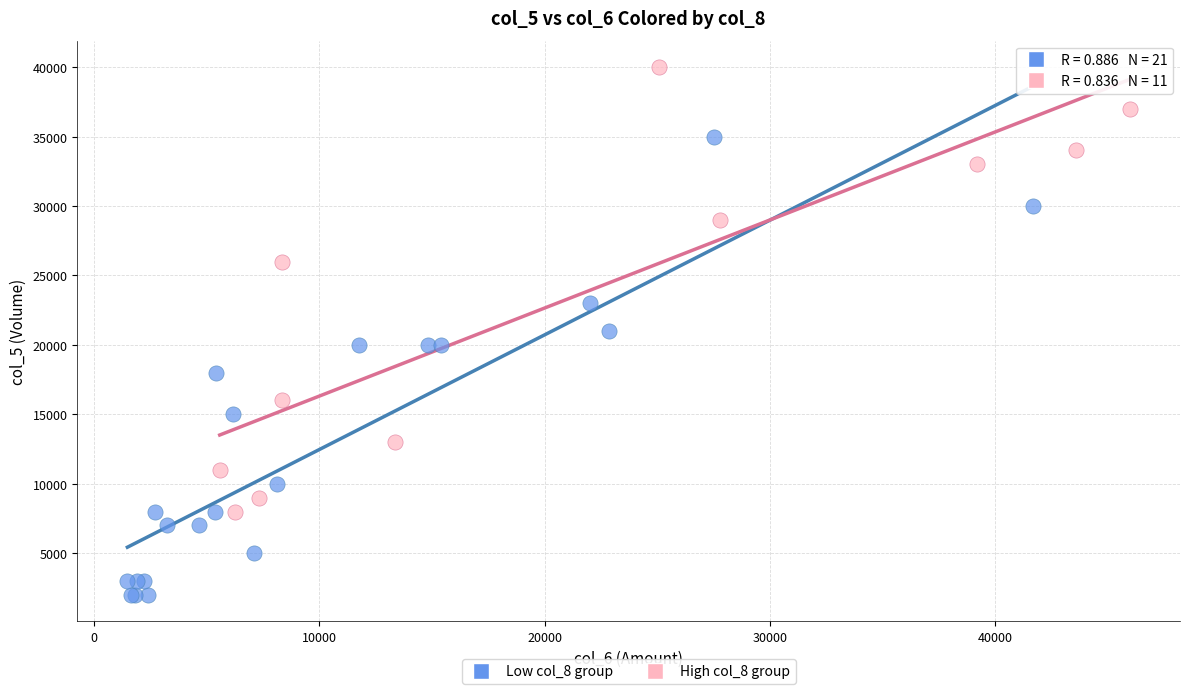

Which series reaches the minimum Y coordinate?

Low col_8 group